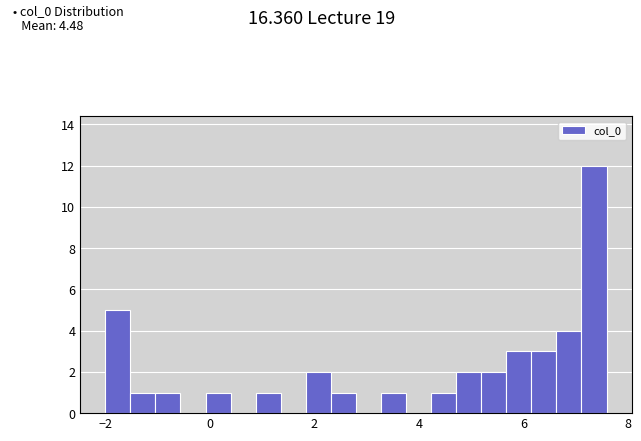

Read against the x-axis, roughly where is the centre of the tallest bar?

7.4